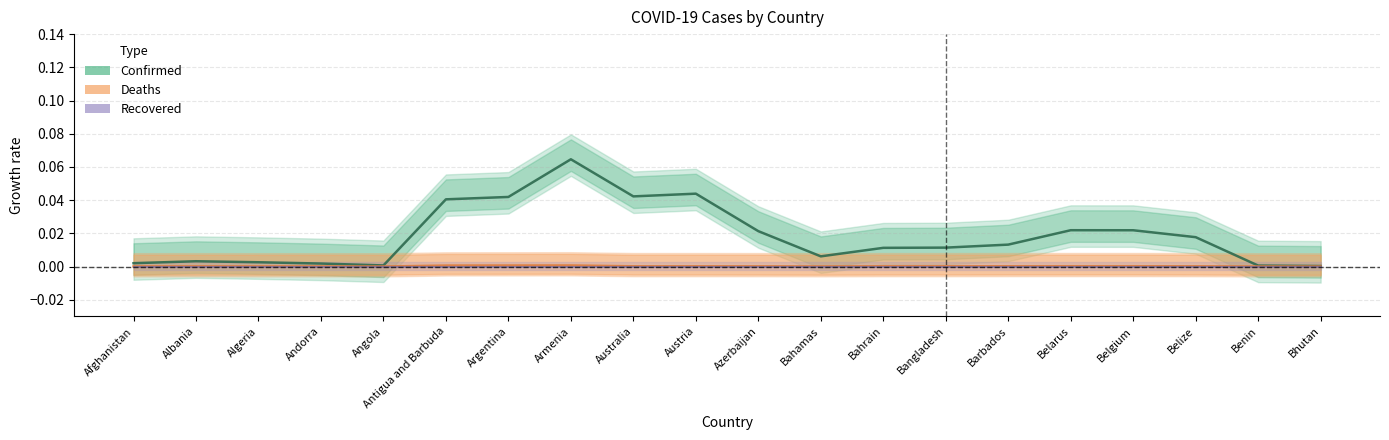

True or false: Recovered and Deaths intersect in this chart.

False